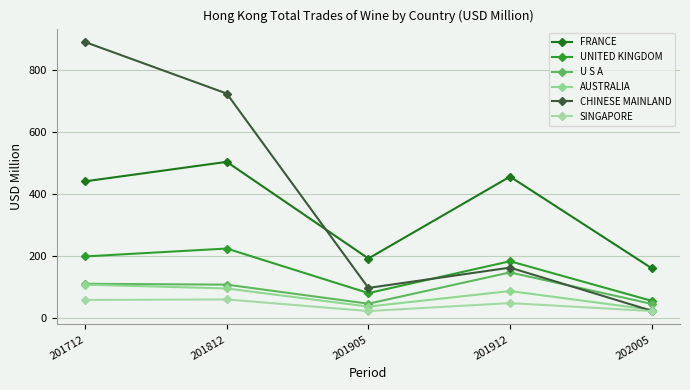

Reading left to right, list all the values displayed in this chart.

FRANCE: 439.6	502.5	190.6	454.8	159.2
UNITED KINGDOM: 197.3	222.8	79.0	181.8	54.0
U S A: 109.0	106.2	44.8	145.7	44.1
AUSTRALIA: 106.2	93.9	35.4	85.6	24.9
CHINESE MAINLAND: 889.1	722.9	95.6	161.1	22.0
SINGAPORE: 56.9	58.4	21.0	46.7	21.1